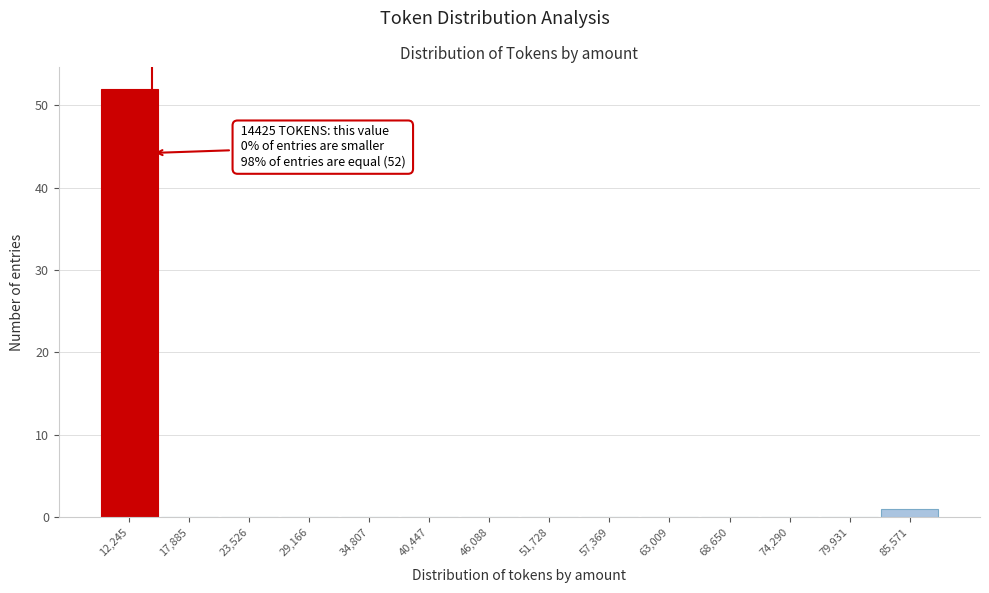

Which range on the x-axis has the tallest bar?

9000 to 15000